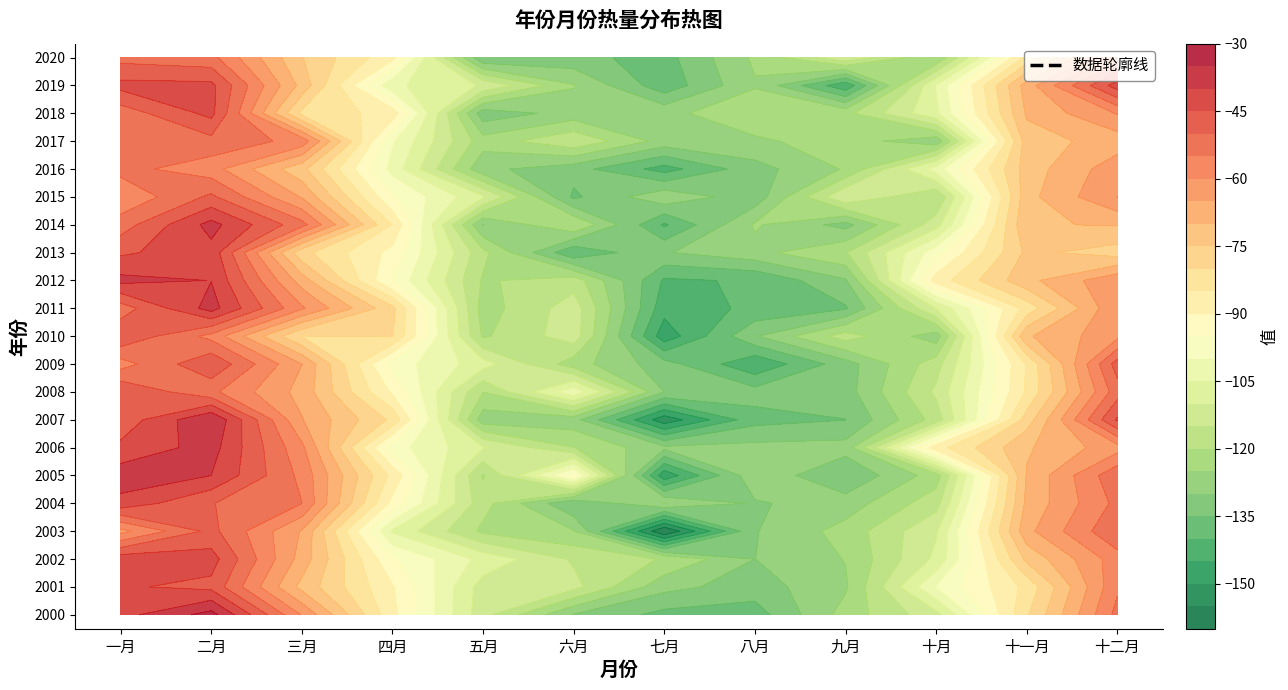

What is the difference between the second highest and minimum values in the 2005 series?

108.4